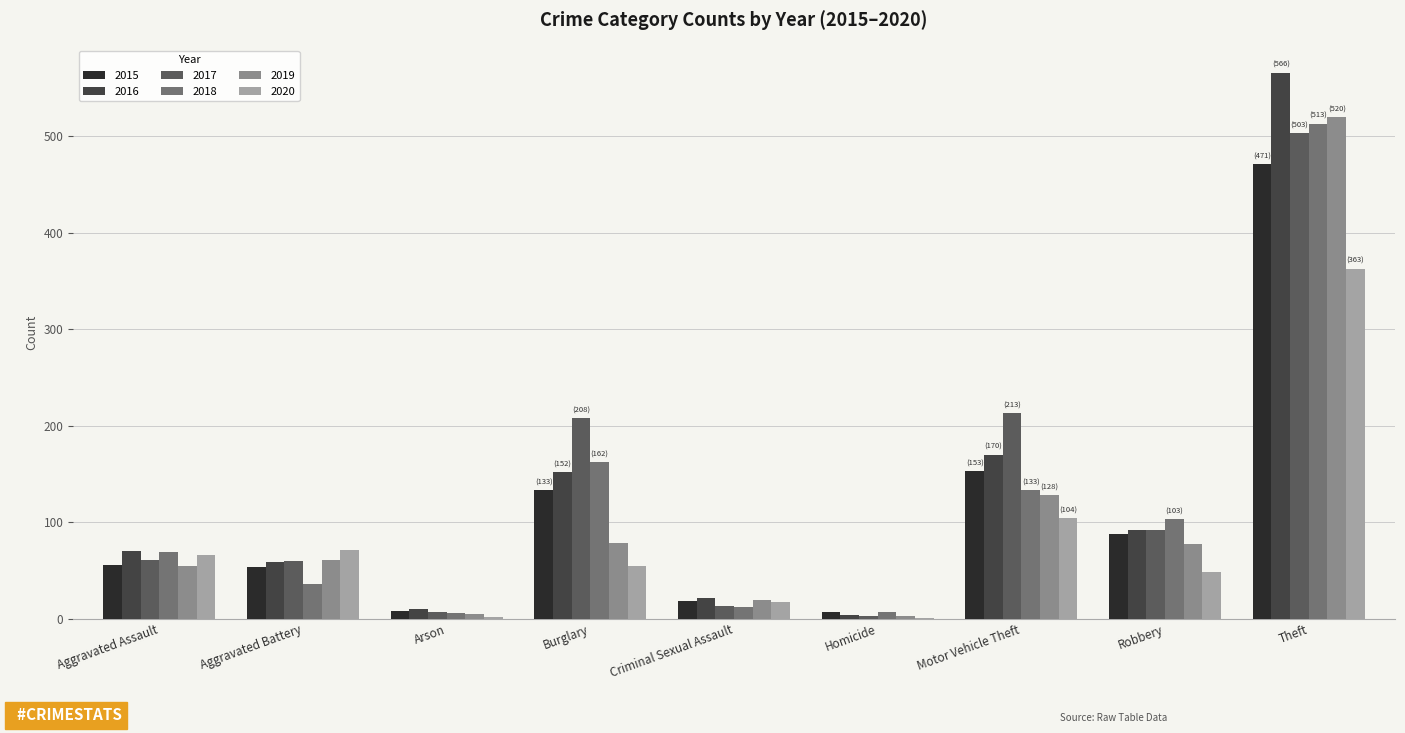

What is the sum of all 2018 values?

1041